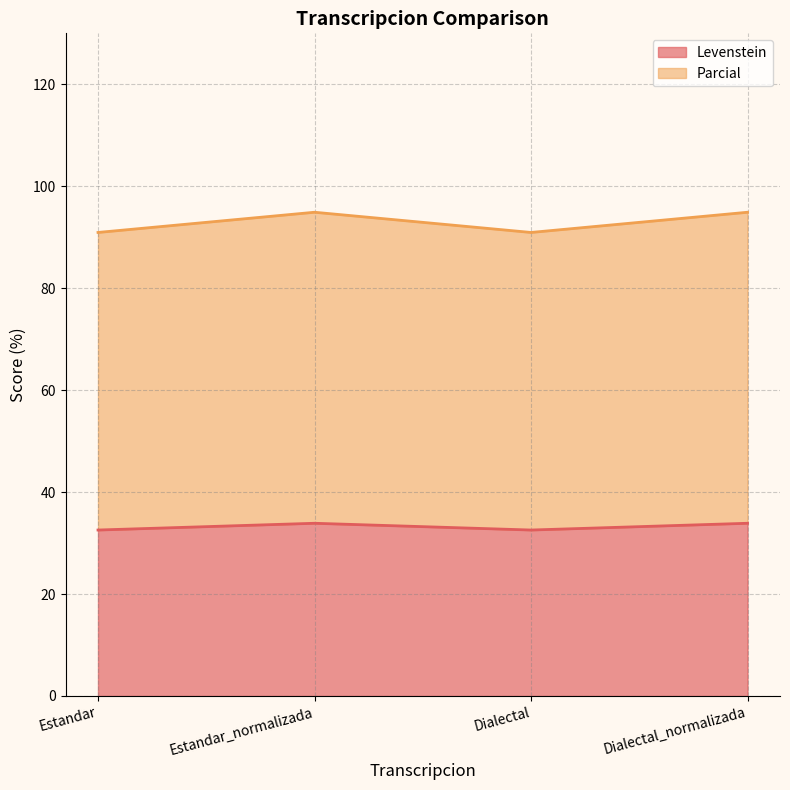

What is the sum of all Parcial values?

371.7